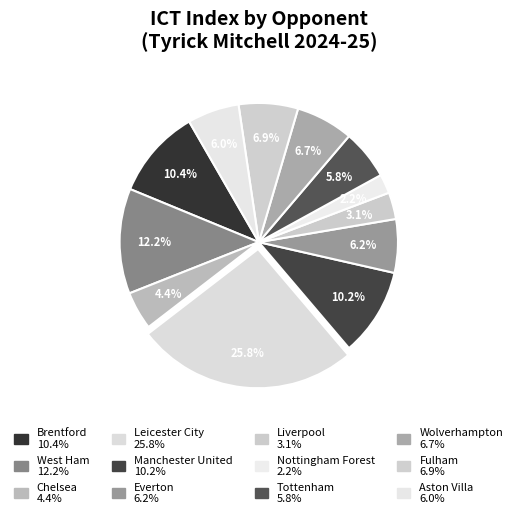

Do Brentford and Everton together represent more than half of the pie?

No